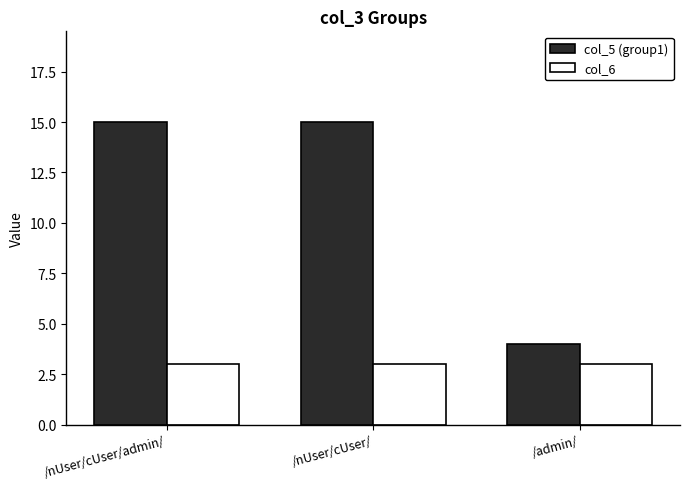

List the series in order of their overall mean, lowest first.

col_6, col_5 (group1)